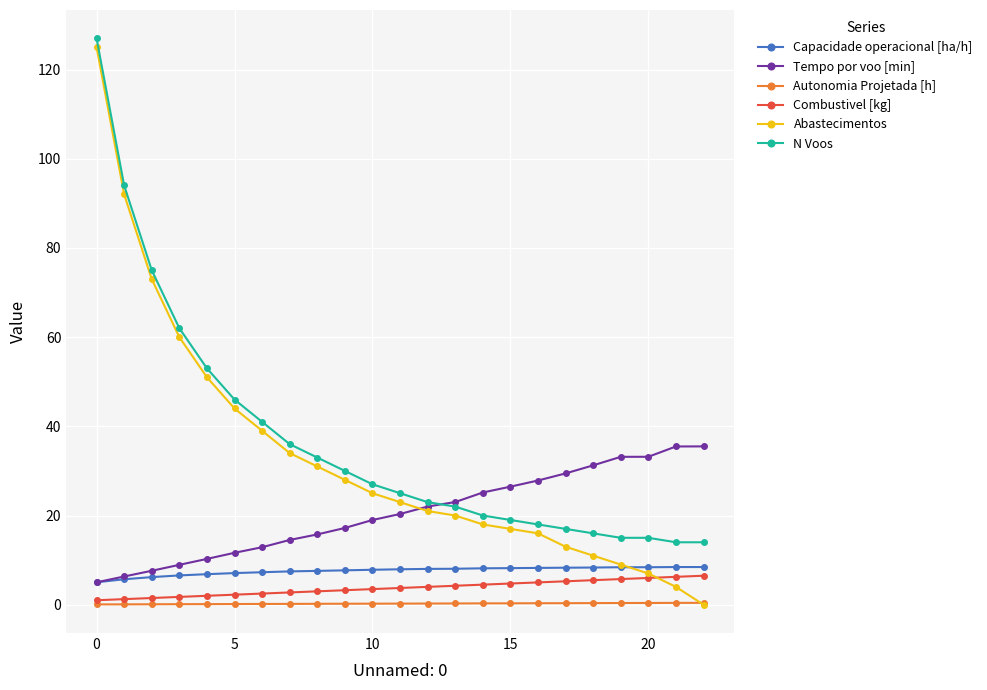

What is the maximum value shown in the chart?

127.0